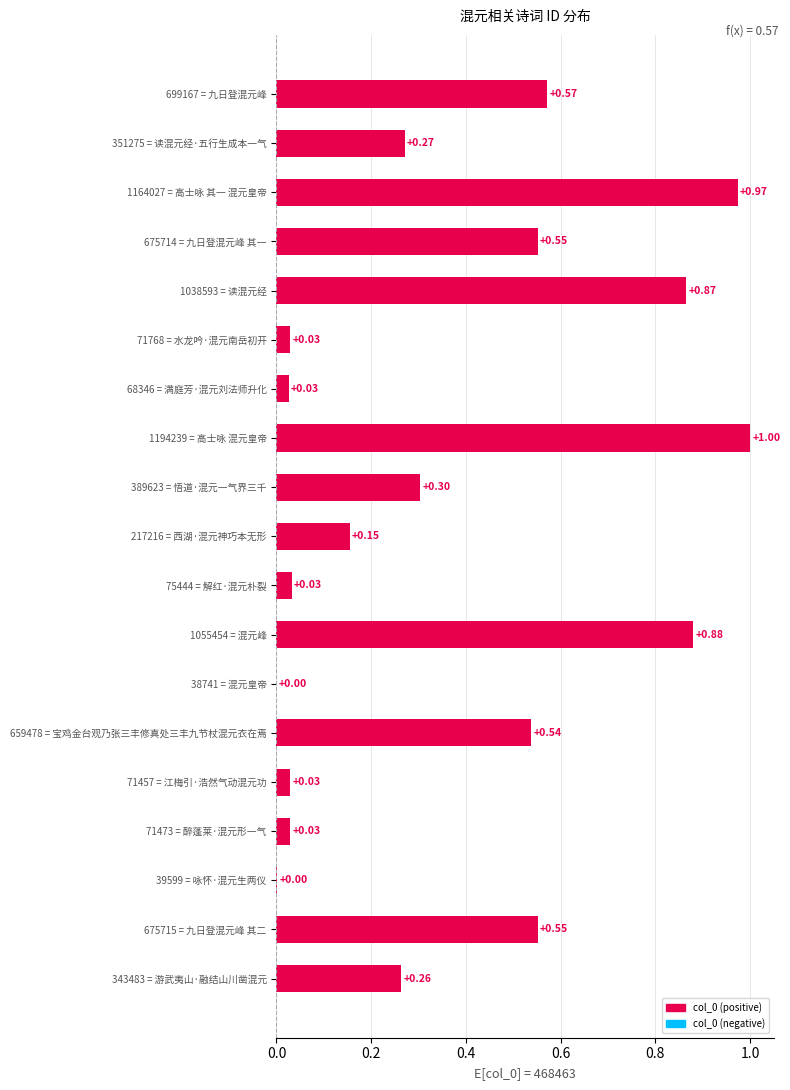

What is the sum of the values at 68346 = 满庭芳·混元刘法师升化 and 1164027 = 高士咏 其一 混元皇帝?

1.0